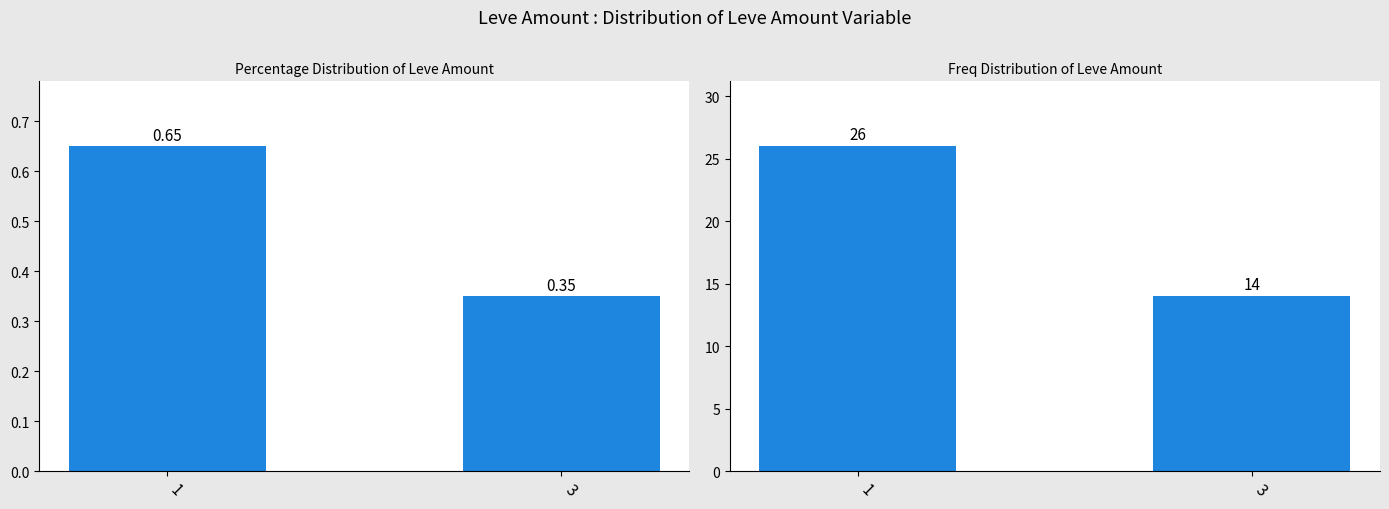

At which category is the sum across all series the highest?

1